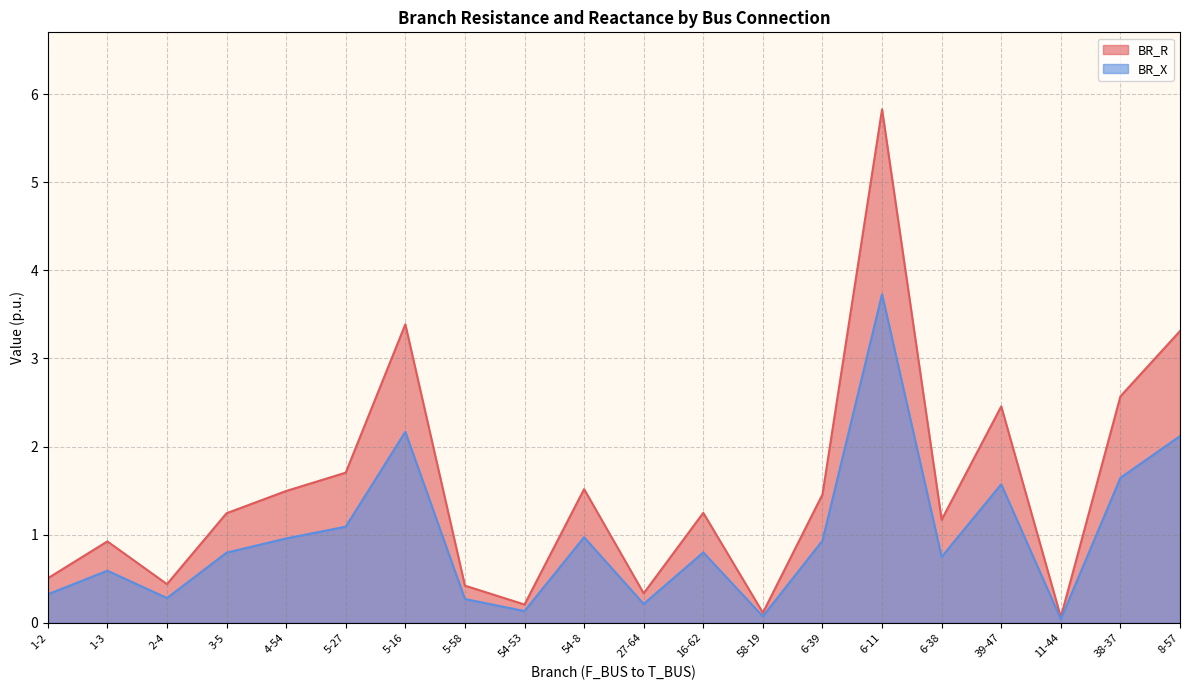

The BR_X series shows 0.8 at 3-5. True or false?

True